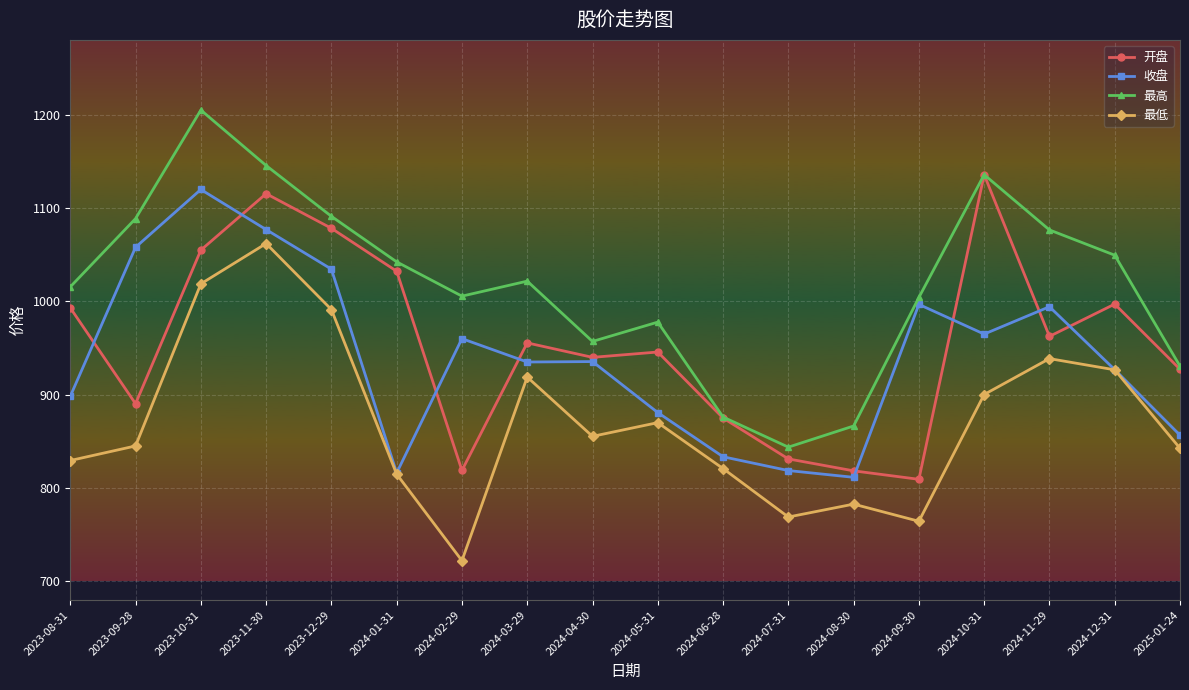

What is the total value across all series at 2024-12-31?

3899.7